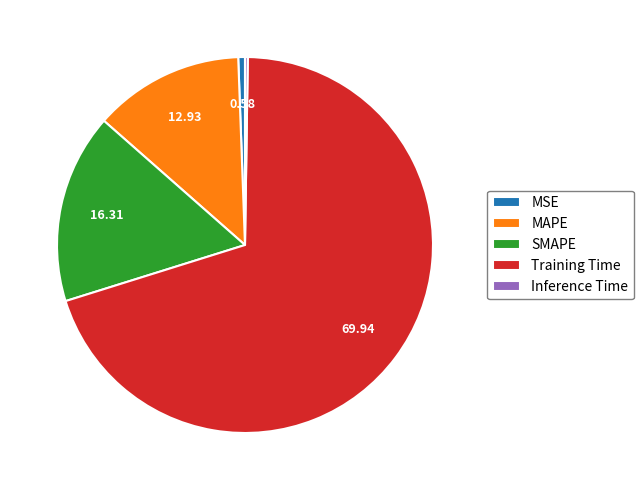

Which category has the biggest portion of the pie?

Training Time